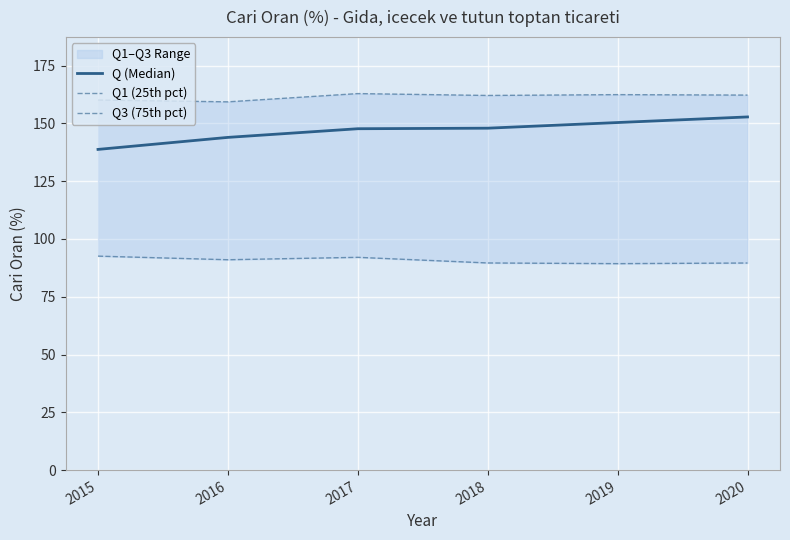

At which category does the chart reach its peak across all series?

2017